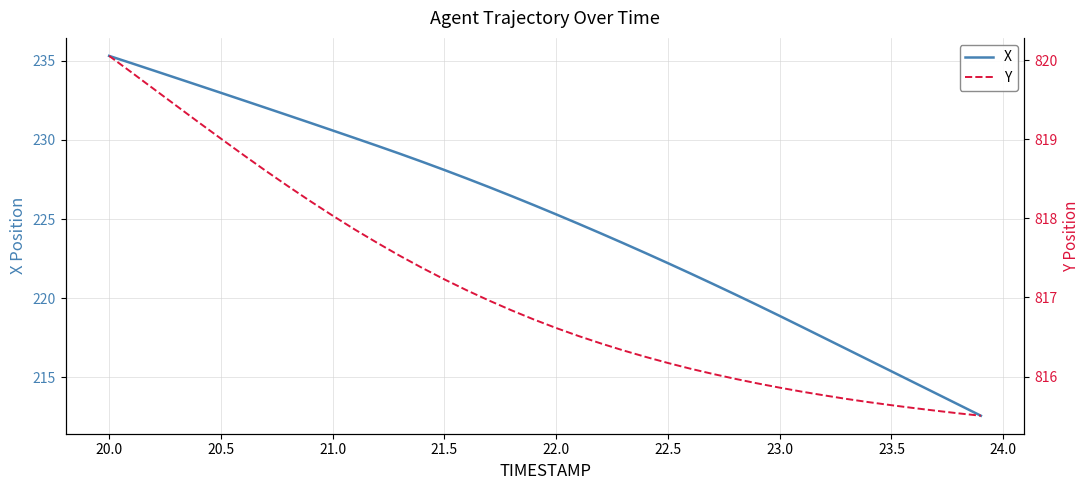

How many lines are shown in the chart?

2